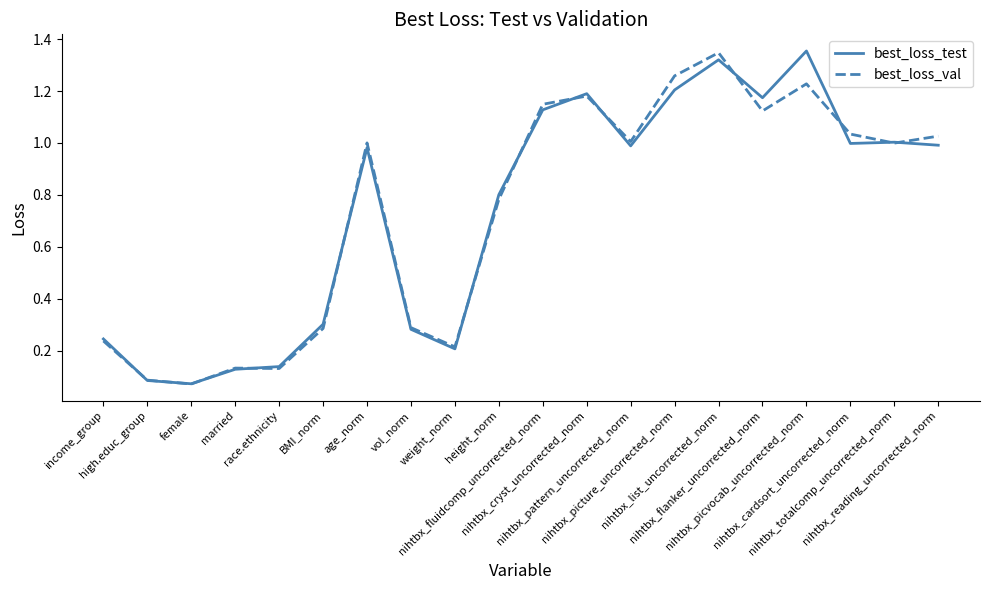

Is the value of best_loss_val at married greater than the value of best_loss_test at nihtbx_flanker_uncorrected_norm?

No